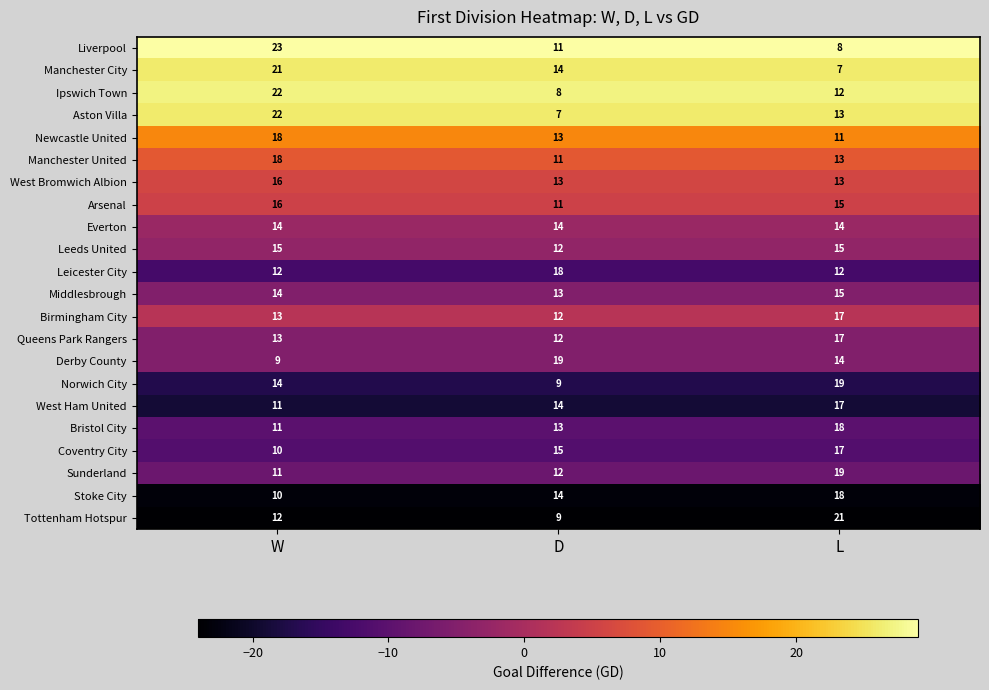

What is the total value across all series at L?

325